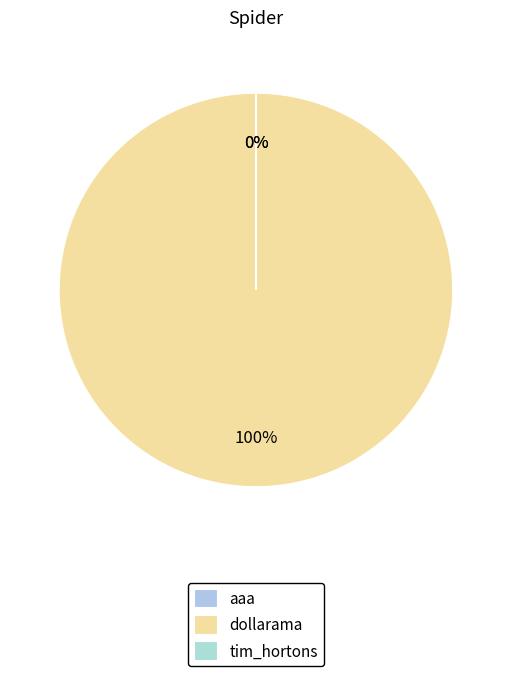

The tim_hortons slice represents 14% of the pie. True or false?

False